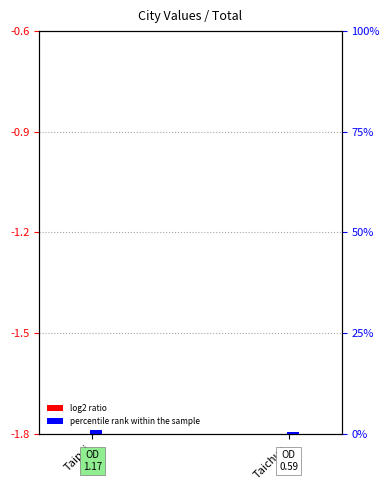

What is the label of the 1st bar from the right?

Taichun